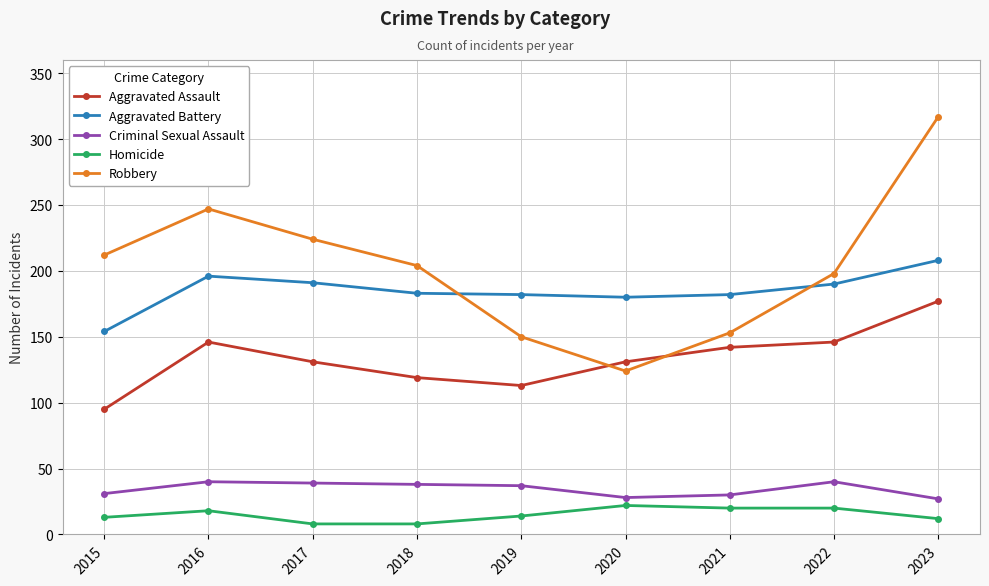

What is the difference between the highest and lowest values at 2016?

229